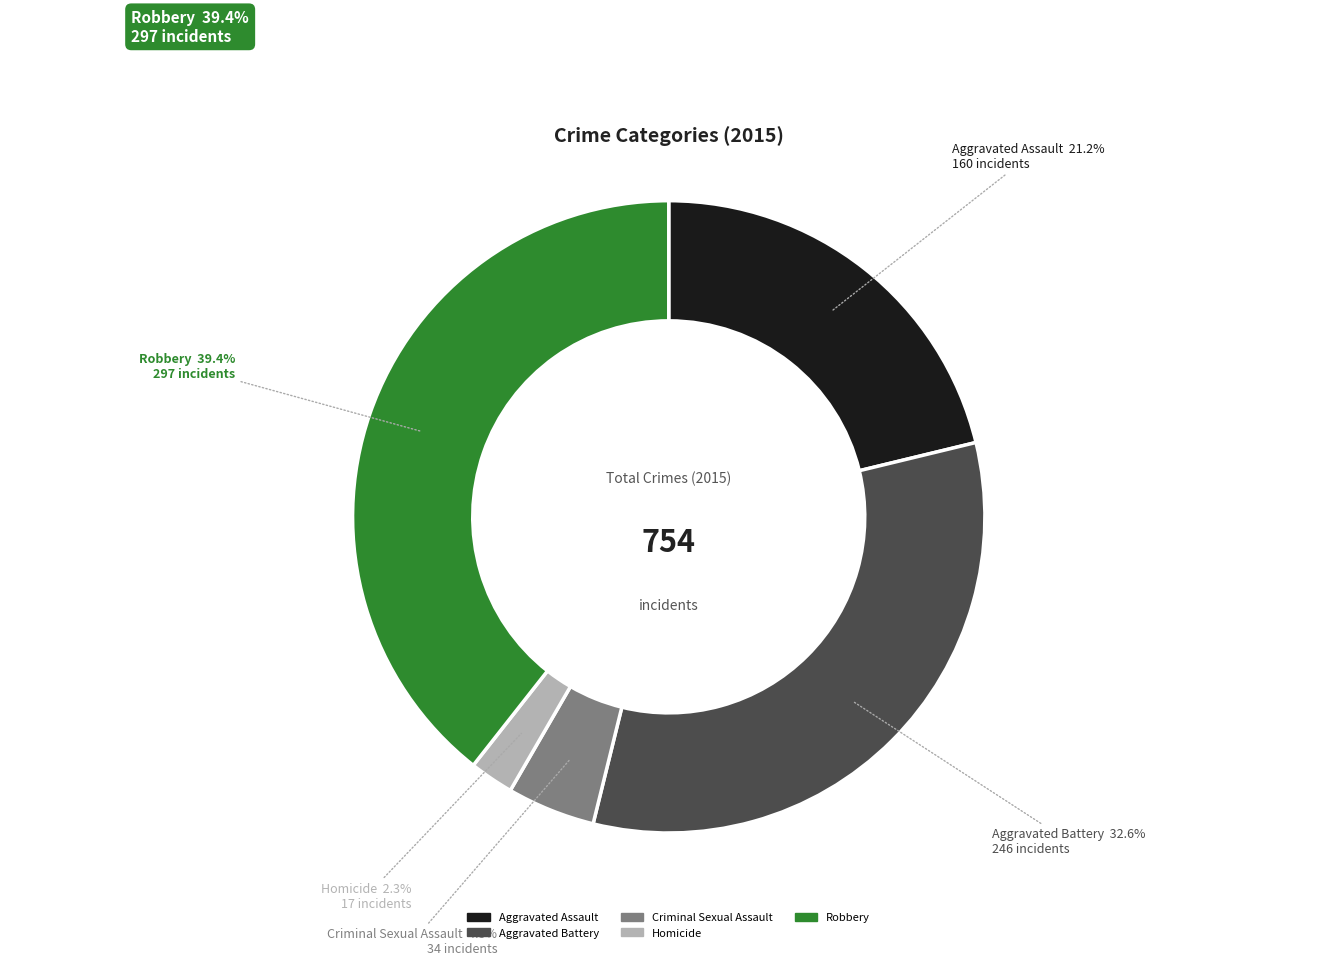

Which category has the smallest portion of the pie?

Homicide